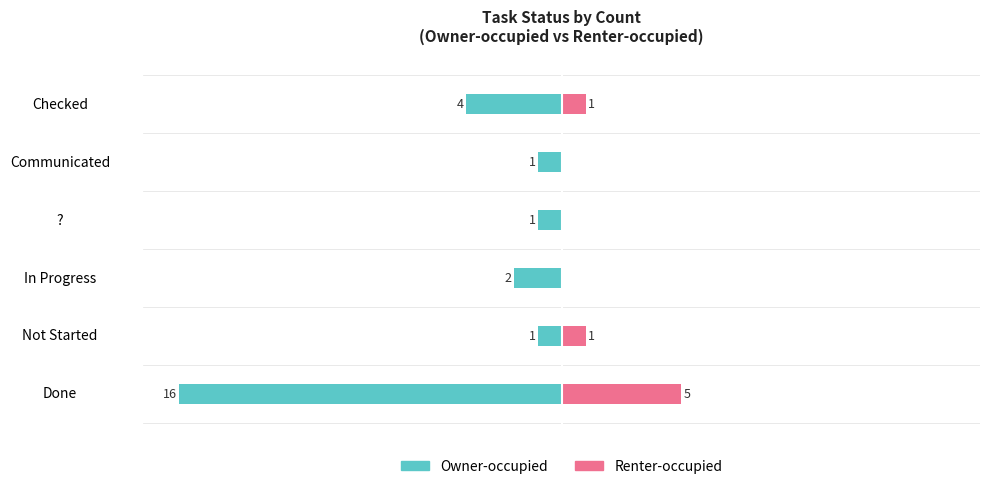

Is the value of Owner-occupied at In Progress greater than the value of Renter-occupied at Checked?

No